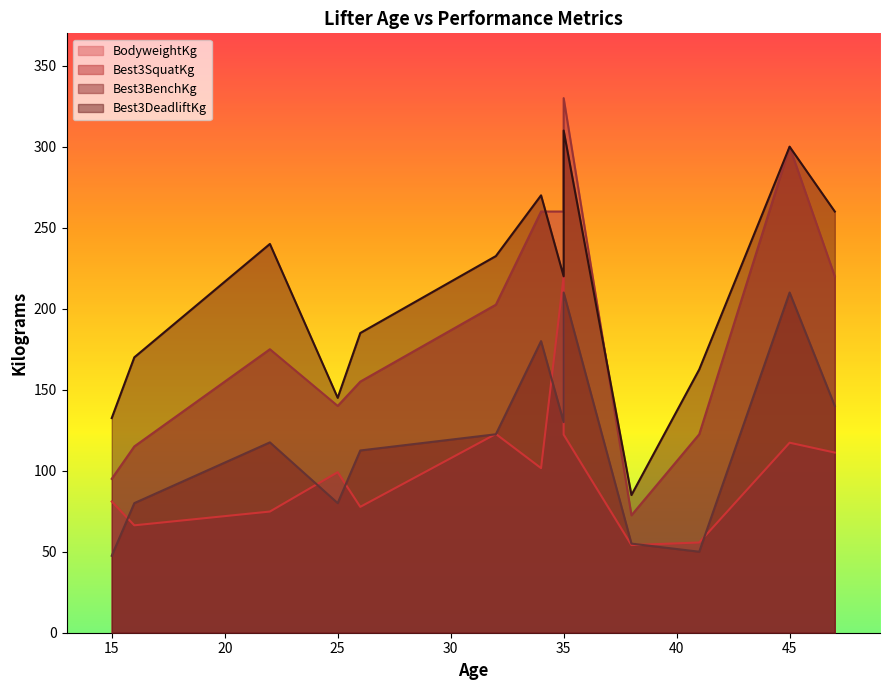

What is the sum of the Best3SquatKg values at 38 and 15?

167.5